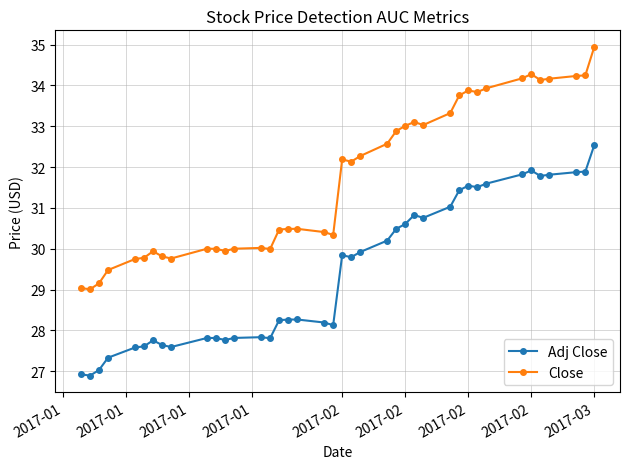

True or false: Adj Close and Close cross at least once.

False